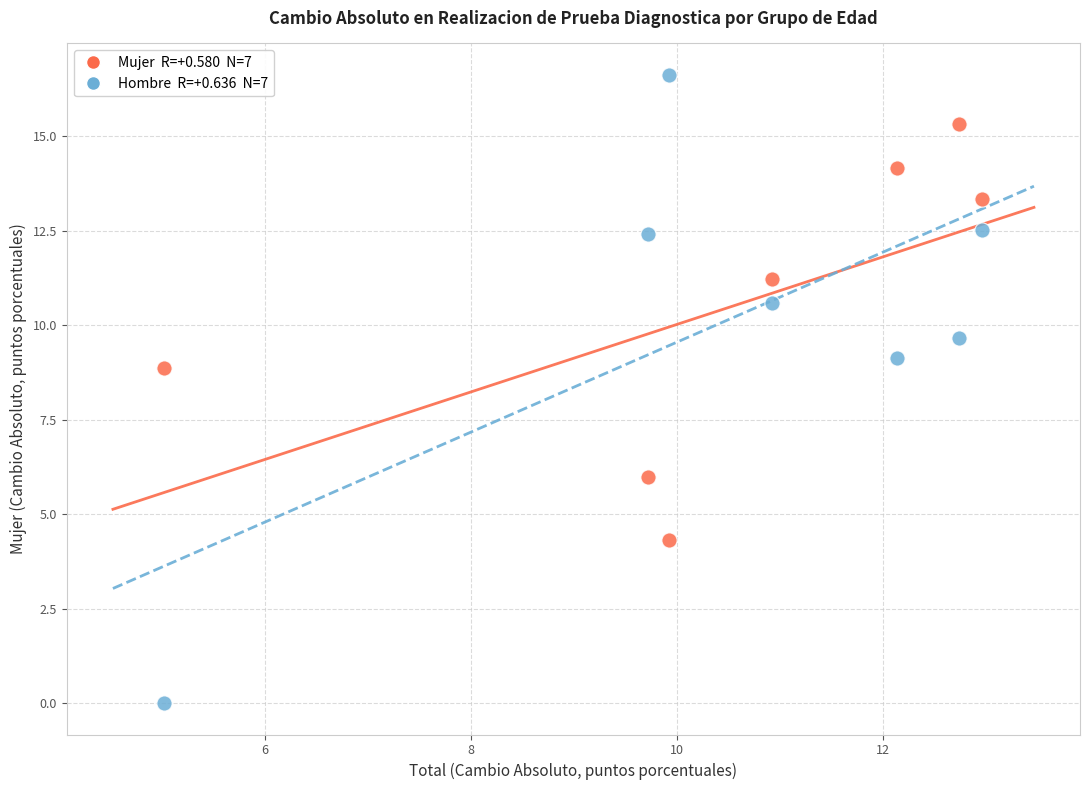

Across all series, what Y value is closest to 8?

8.9